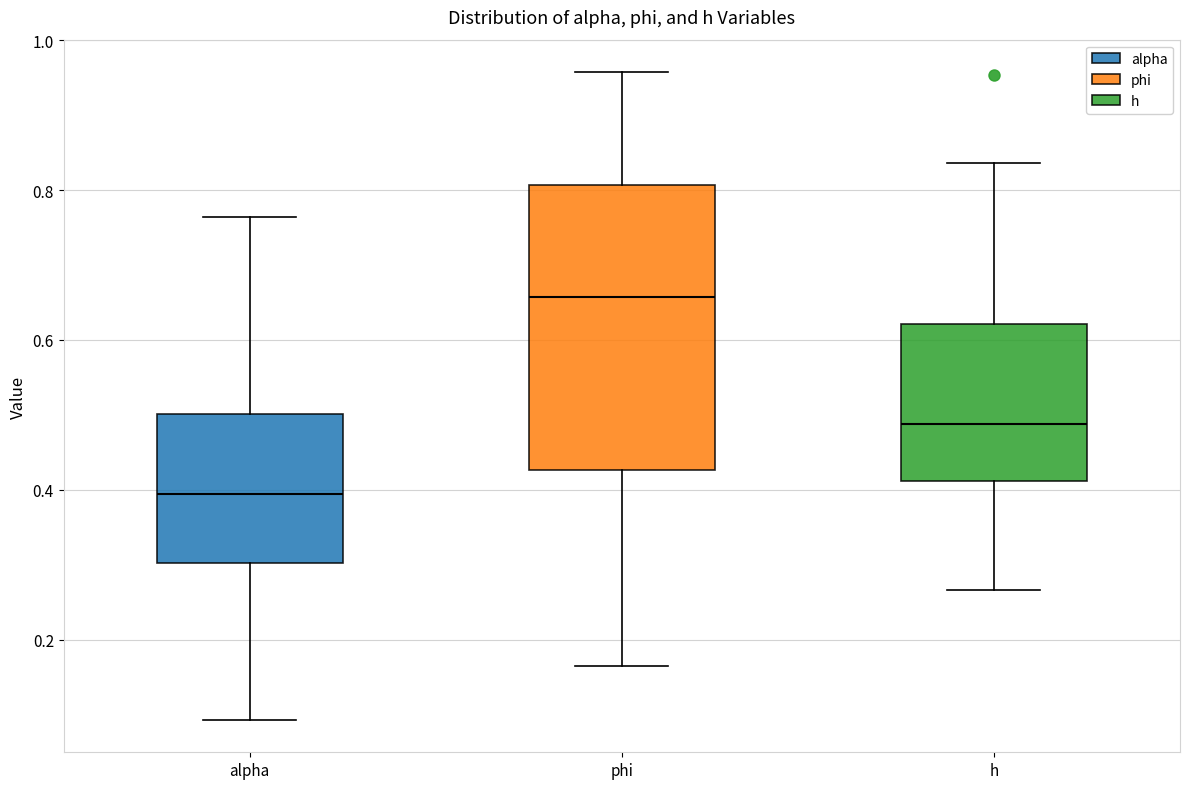

Where is the lower edge of the box for phi on the y-axis? The values are not printed on the chart, so give them approximately, as read against the axis.

0.42